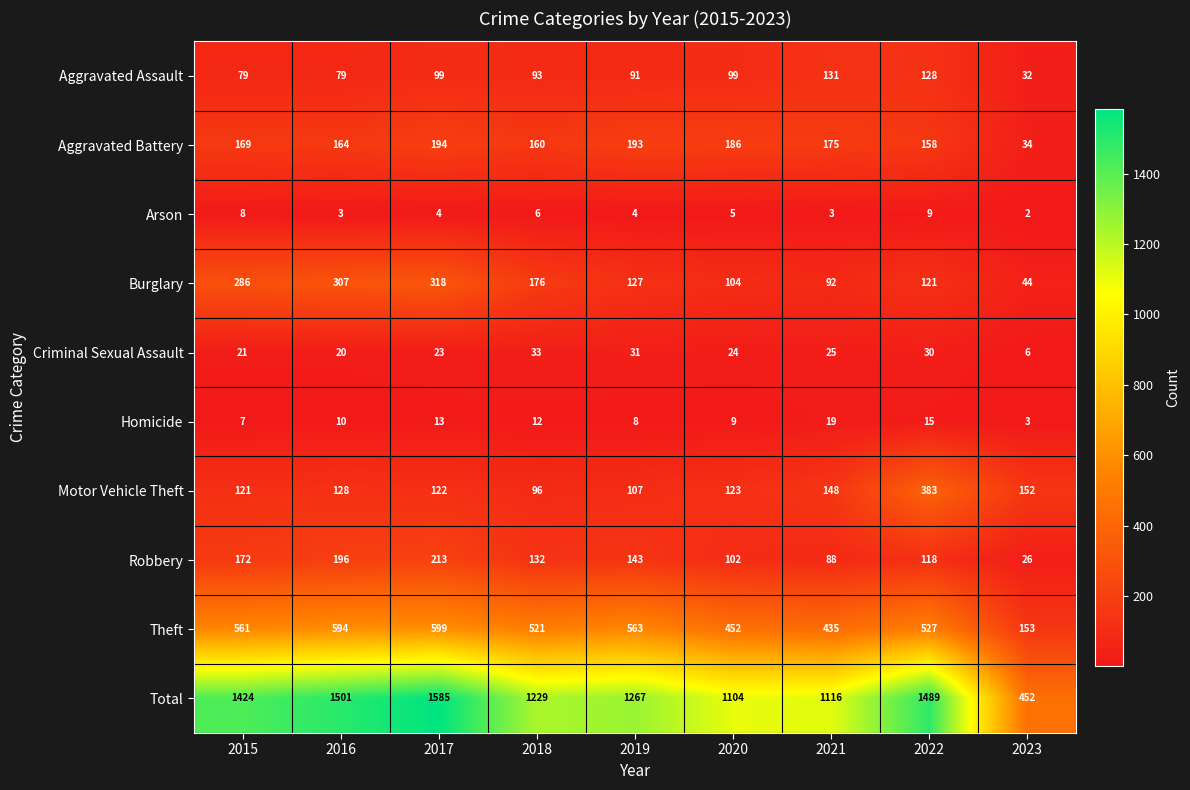

Rank the categories by Burglary value from lowest to highest.

2023, 2021, 2020, 2022, 2019, 2018, 2015, 2016, 2017